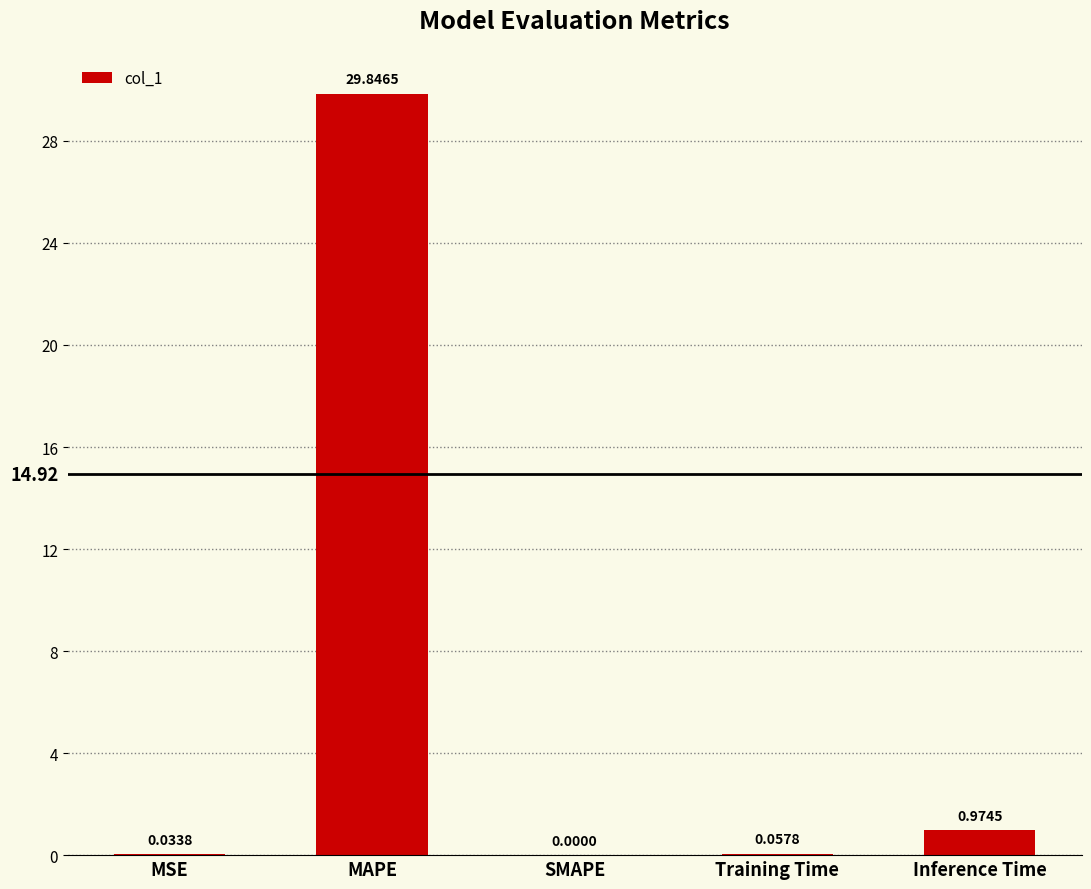

Which has a higher value, Training Time or MSE?

Training Time